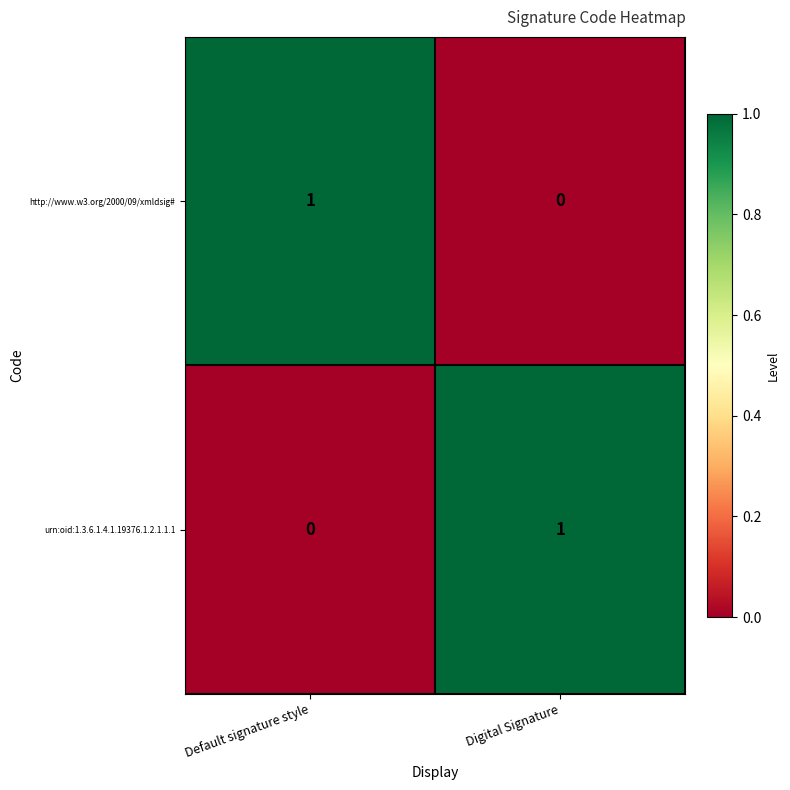

How many series are shown in this chart?

2